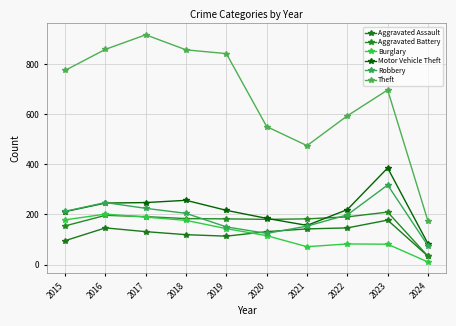

What is the value of the Aggravated Battery point at the 10th from the left?

33